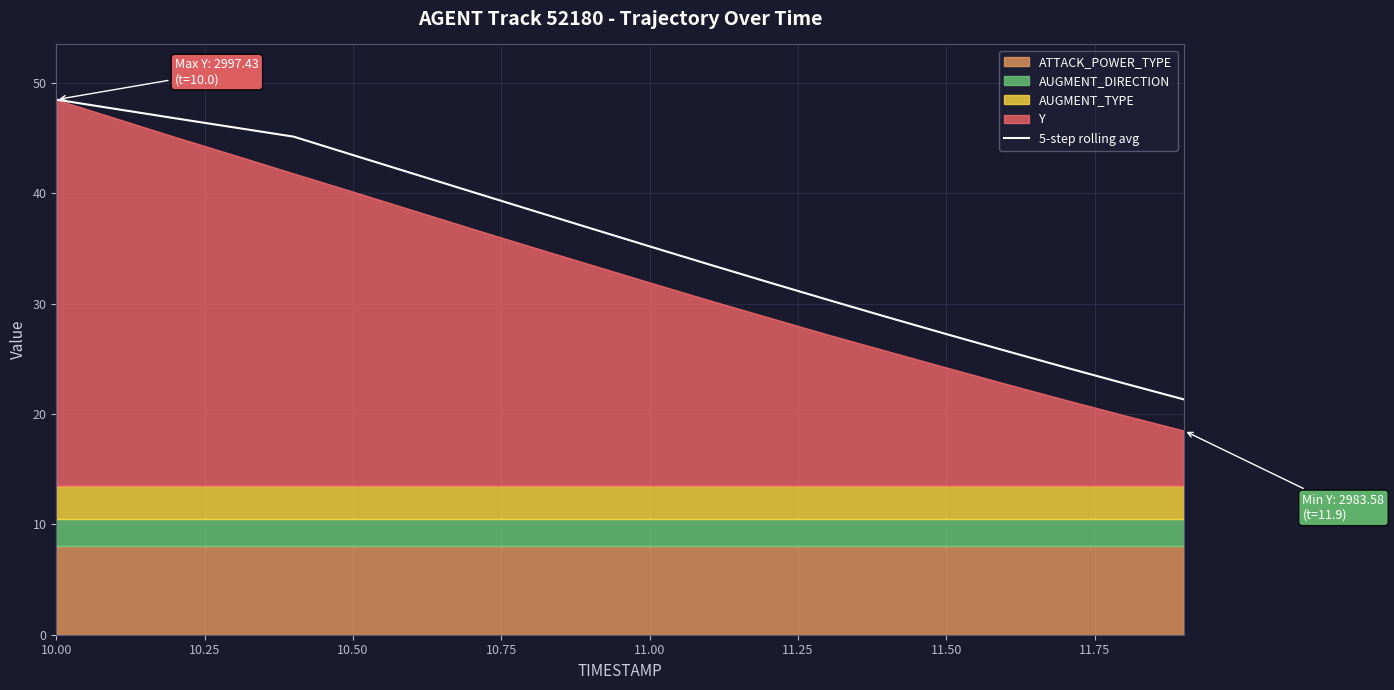

The chart shows a value of 18.1 at 14. True or false?

False